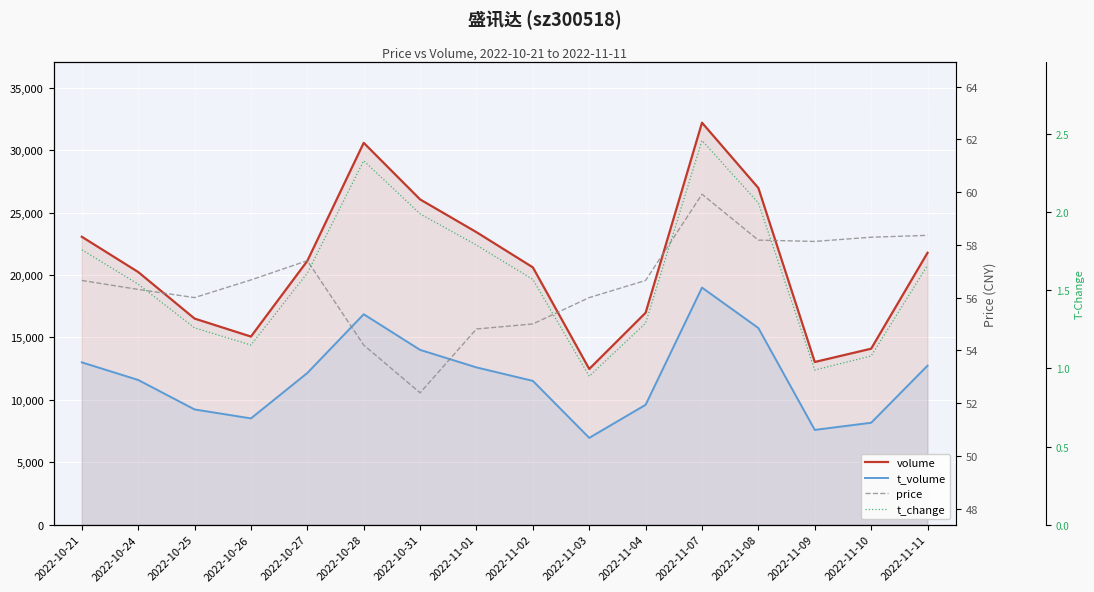

What is the label of the 14th point from the right?

2022-10-25